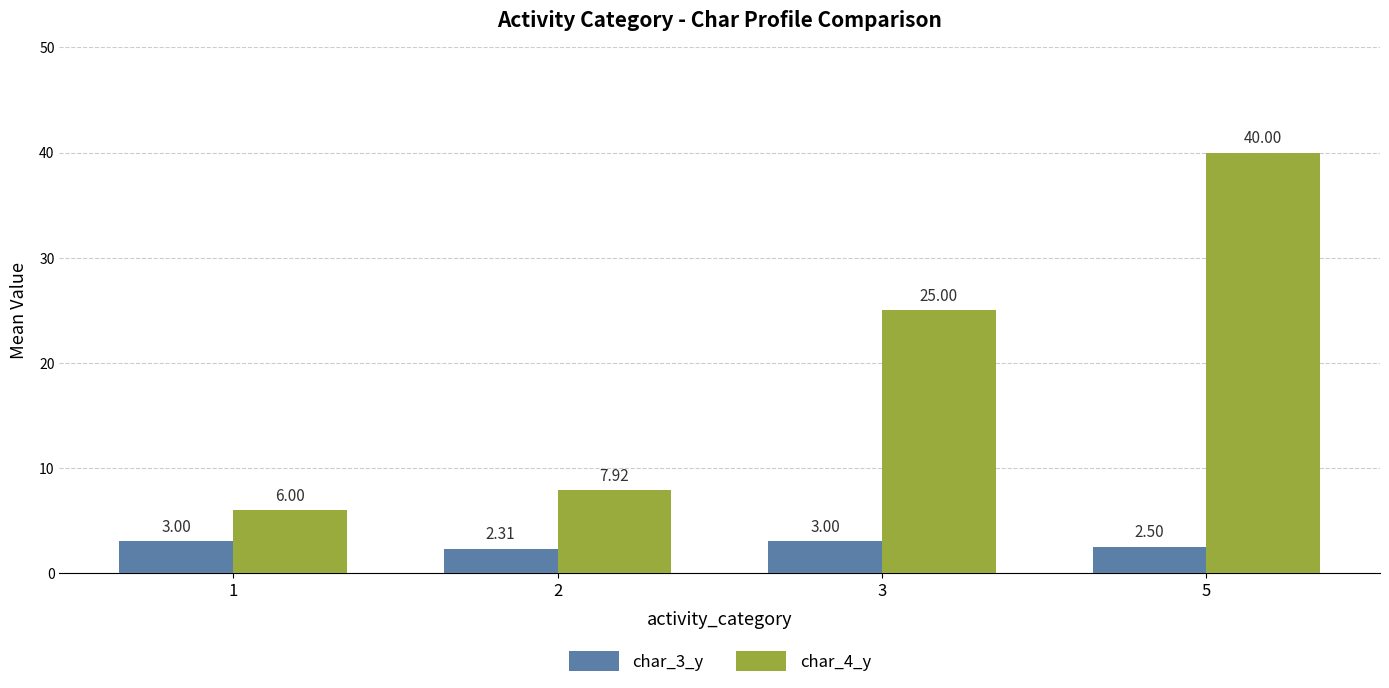

At which label does char_4_y reach its peak?

5